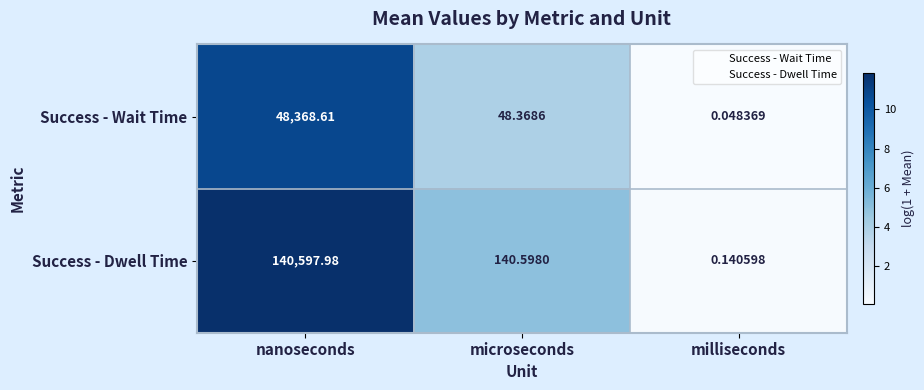

At which label does Success - Wait Time reach its peak?

nanoseconds